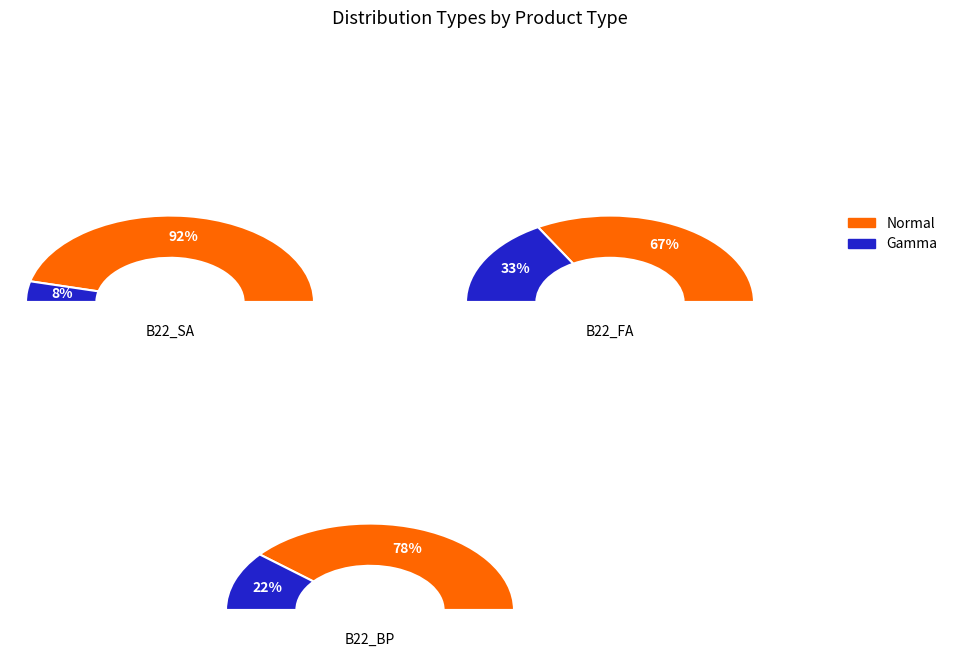

True or false: B22 accounts for 19% of the total.

False